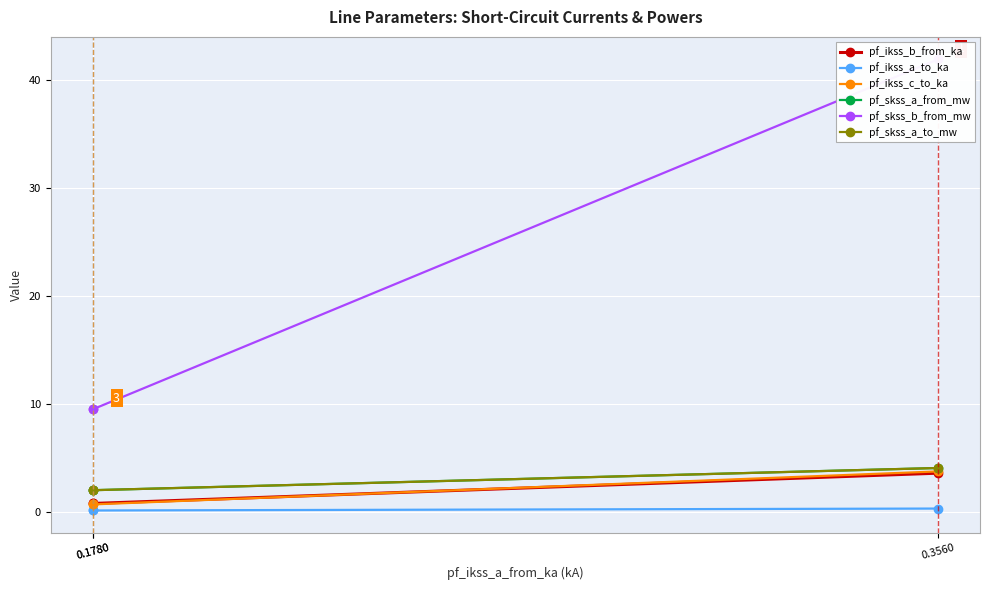

What is the sum of the pf_skss_b_from_mw values at 0.1780 and 0.1780?

19.1